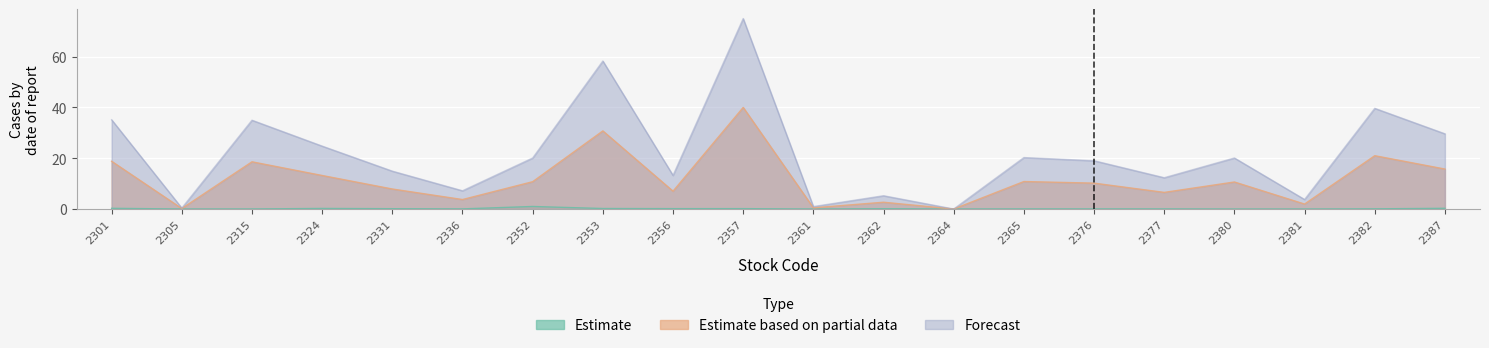

What is the difference between the Estimate based on partial data values at 2362 and 2364?

2.7